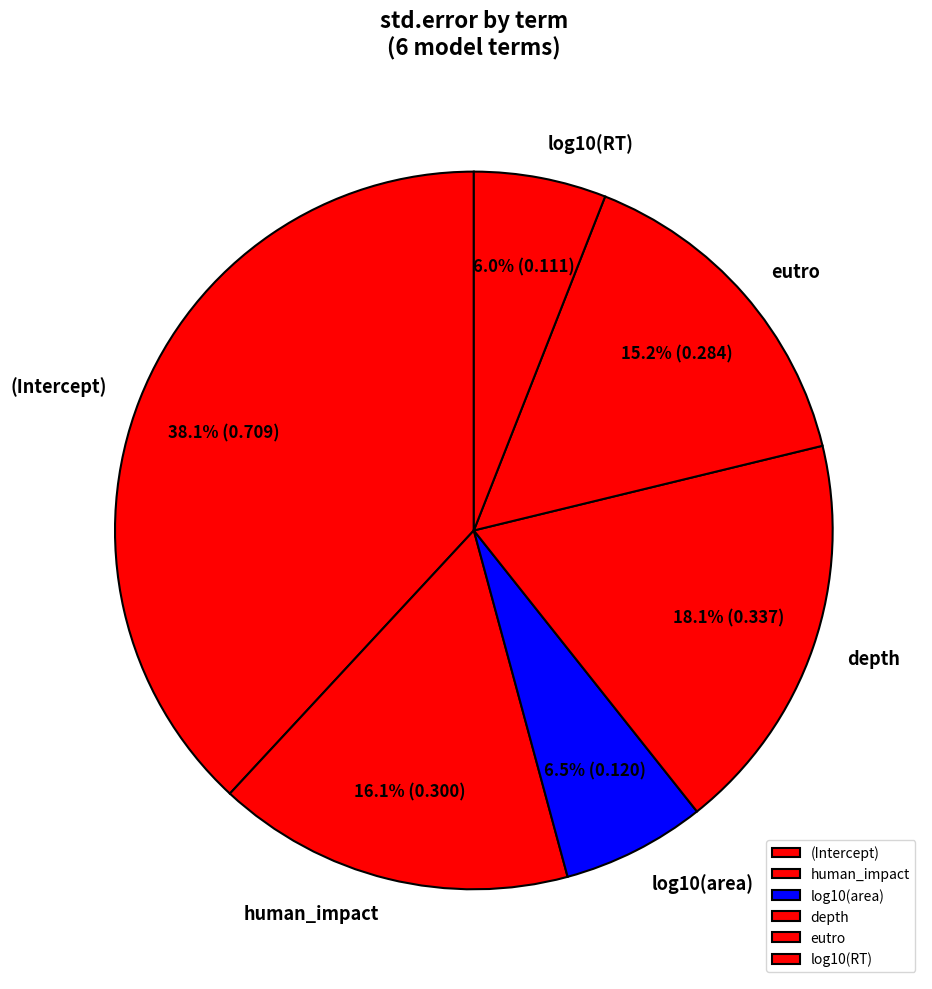

Is there any slice that represents more than half of the pie?

No